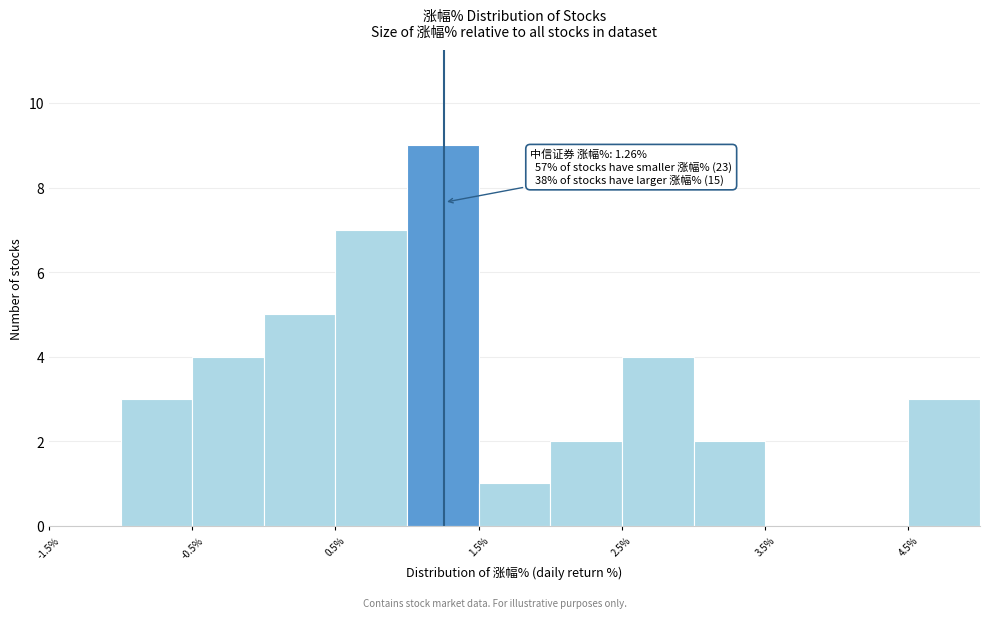

Which range on the x-axis has the tallest bar?

1.0 to 1.5